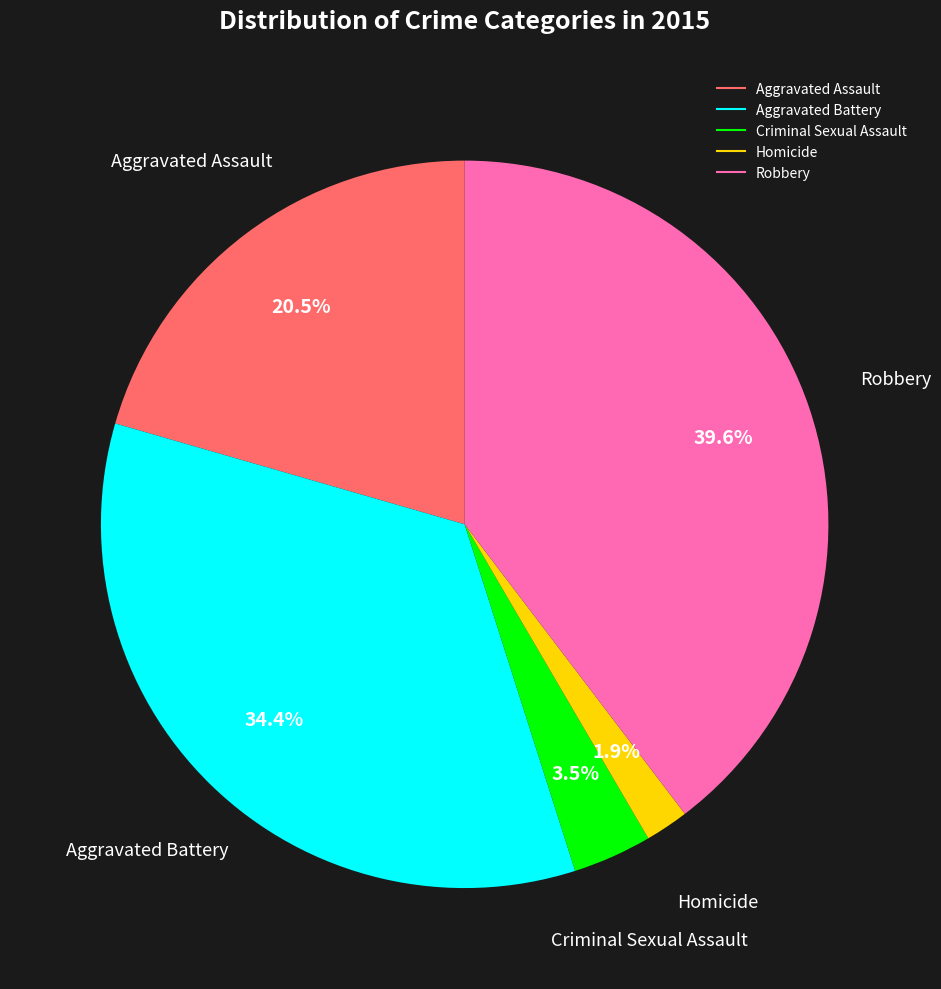

To the nearest percent, what portion does Aggravated Battery represent?

34%